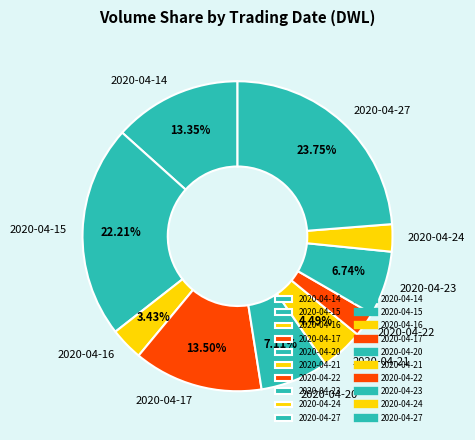

Which has a higher value, 2020-04-16 or 2020-04-14?

2020-04-14